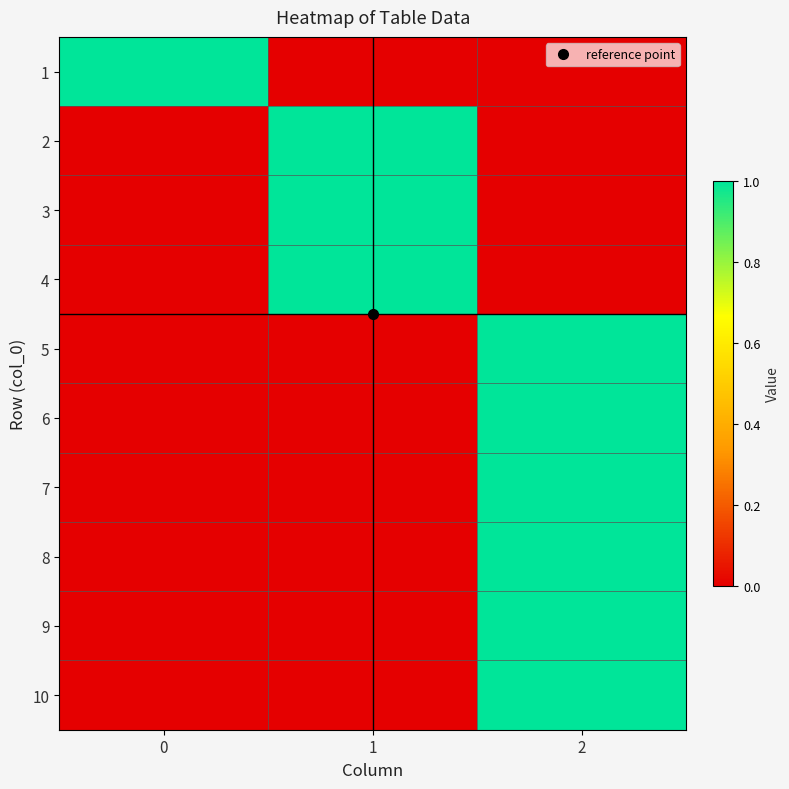

Reading right to left, what are all the values shown in this chart?

1: 2=0	1=0	0=1
2: 2=0	1=1	0=0
3: 2=0	1=1	0=0
4: 2=0	1=1	0=0
5: 2=1	1=0	0=0
6: 2=1	1=0	0=0
7: 2=1	1=0	0=0
8: 2=1	1=0	0=0
9: 2=1	1=0	0=0
10: 2=1	1=0	0=0